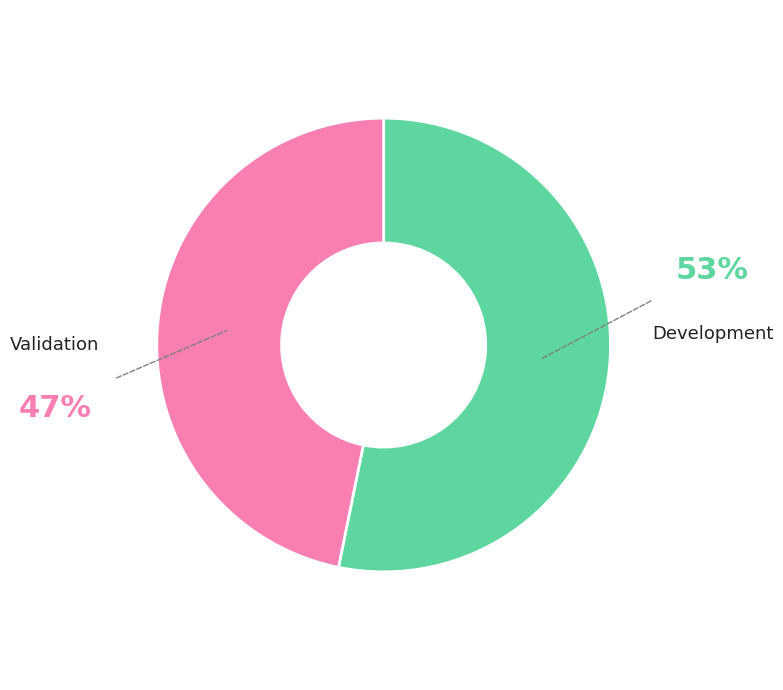

Is there any slice that represents more than half of the pie?

Yes